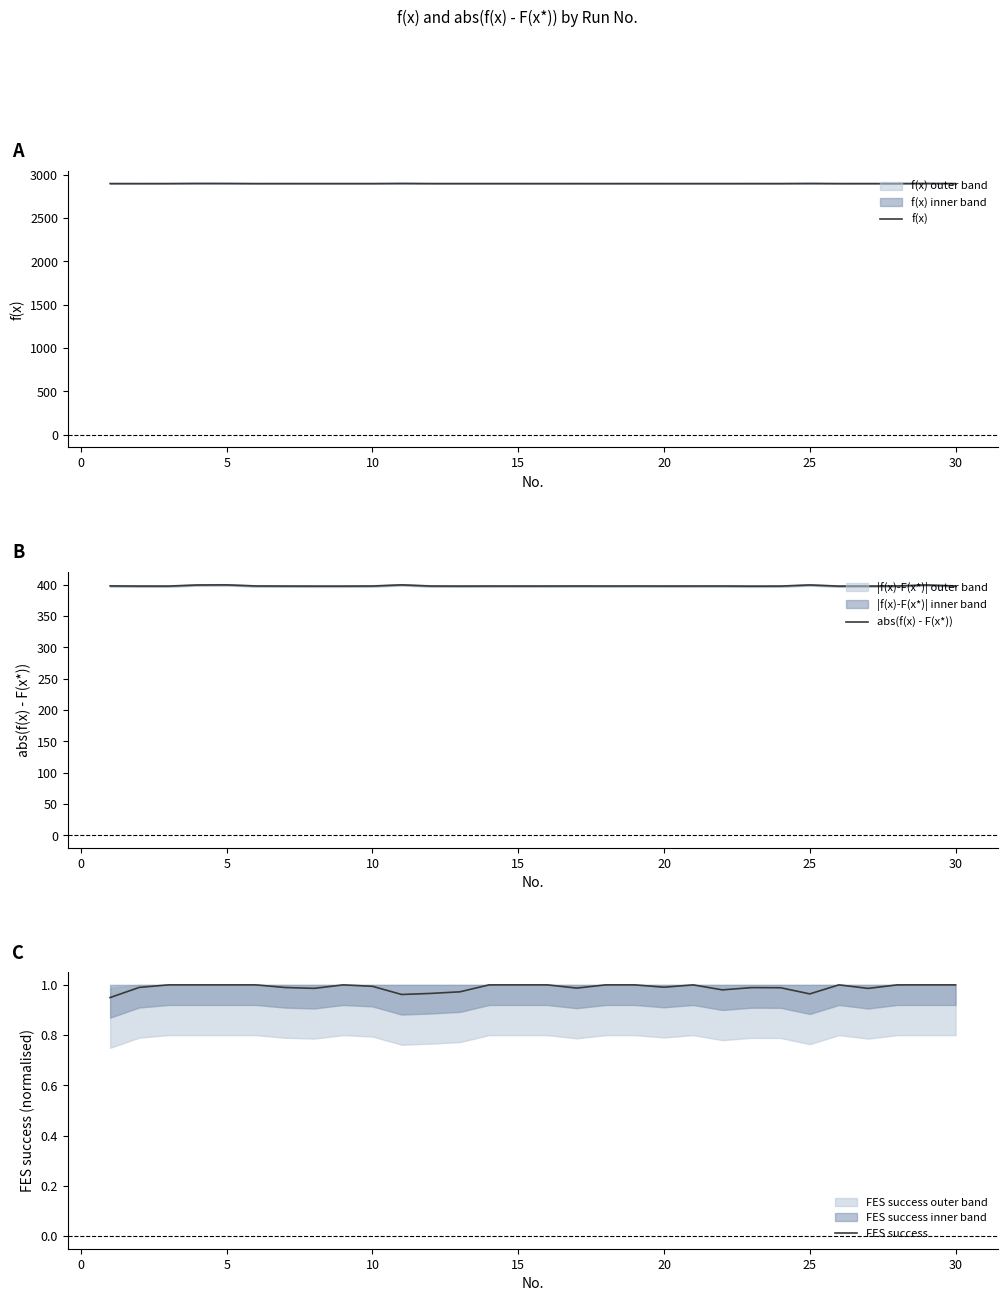

What are all the series names shown in the legend?

f(x), abs(f(x) - F(x*)), FES success